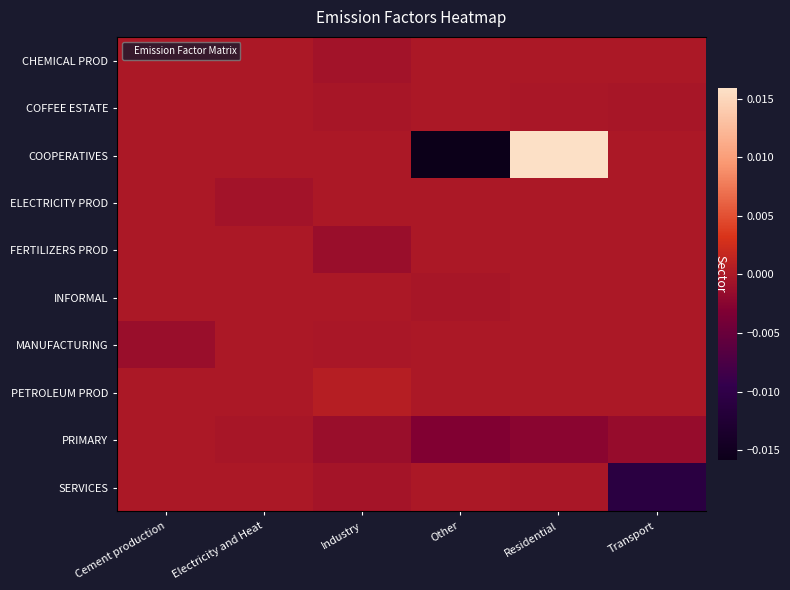

At which label does COOPERATIVES reach its peak?

Residential